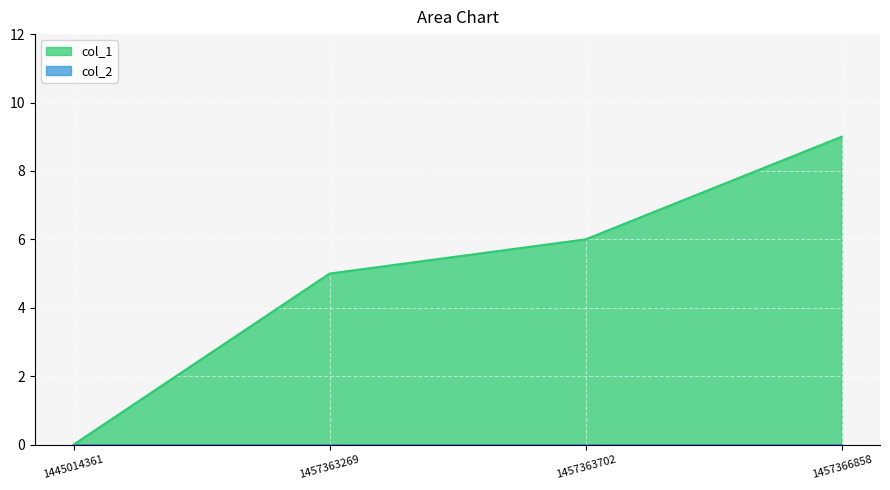

True or false: the data shows 3 at 1457366858.

False